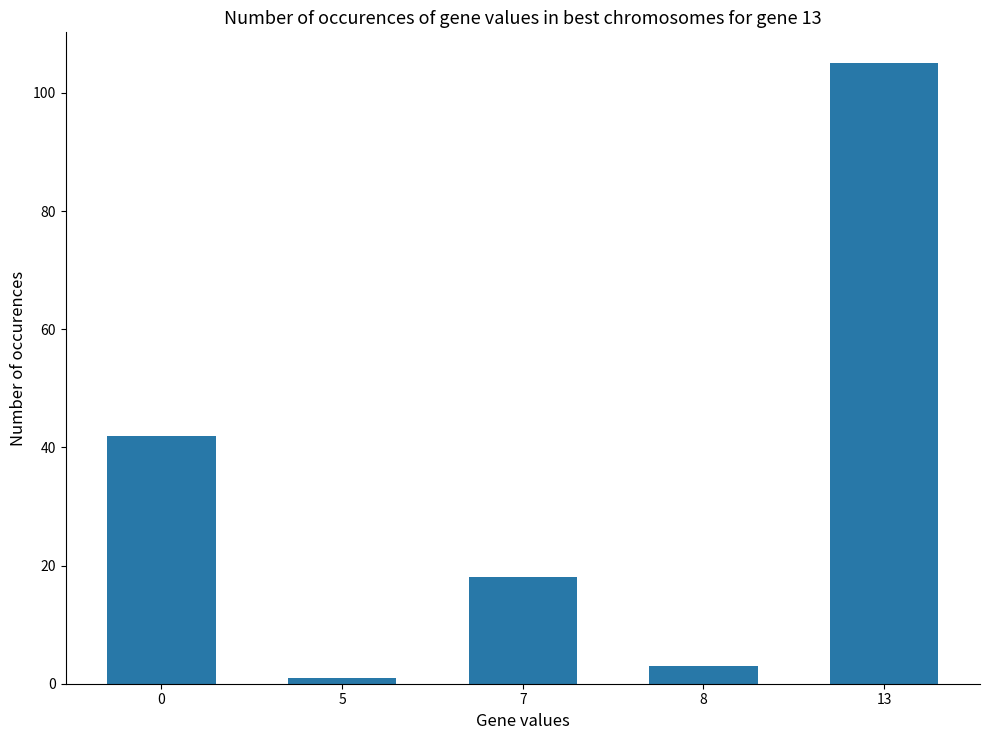

At which category does the chart reach its peak across all series?

13